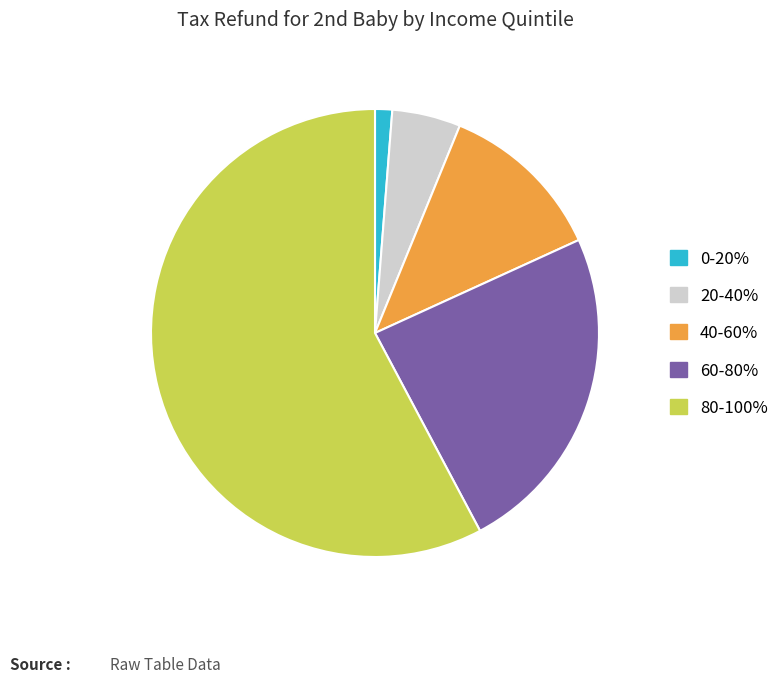

Do 60-80% and 20-40% together represent more than half of the pie?

No